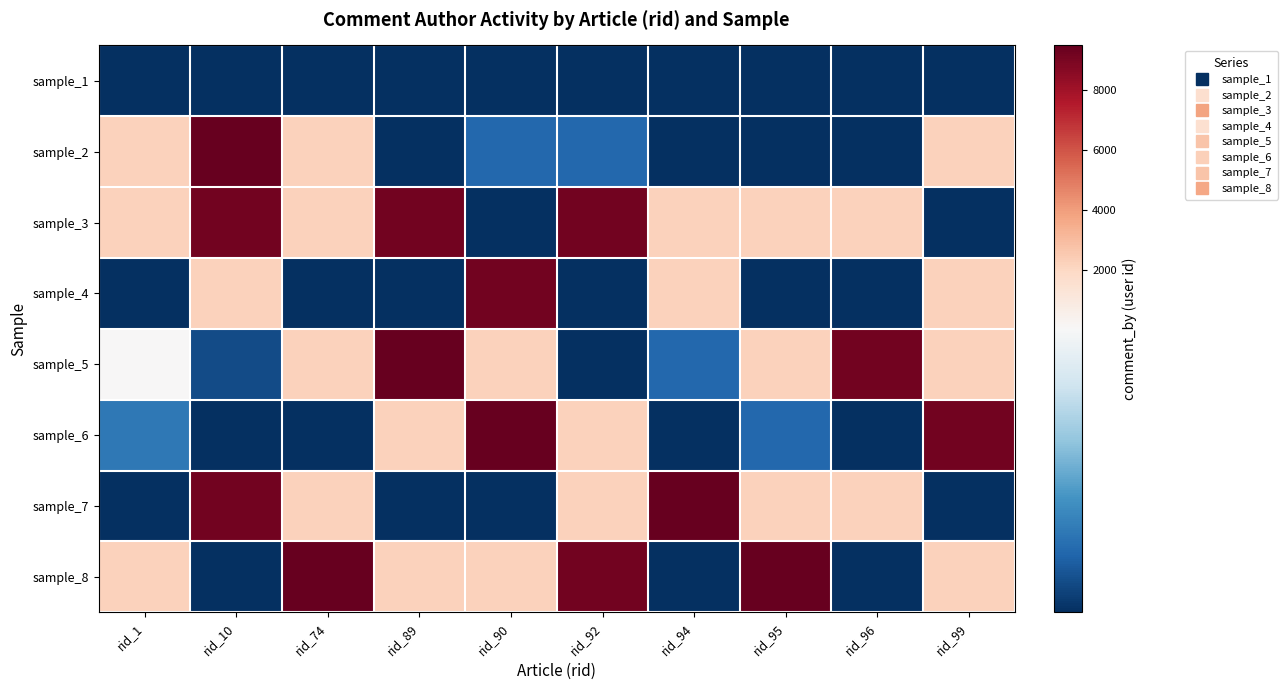

Reading right to left, transcribe all the data shown in this chart.

sample_1: rid_99=1	rid_96=1	rid_95=1	rid_94=1	rid_92=1	rid_90=1	rid_89=1	rid_74=1	rid_10=1	rid_1=1
sample_2: rid_99=2170	rid_96=1	rid_95=1	rid_94=1	rid_92=7	rid_90=7	rid_89=1	rid_74=2220	rid_10=9475	rid_1=2170
sample_3: rid_99=1	rid_96=2170	rid_95=2170	rid_94=2220	rid_92=9144	rid_90=1	rid_89=9144	rid_74=2170	rid_10=9144	rid_1=2170
sample_4: rid_99=2170	rid_96=1	rid_95=1	rid_94=2170	rid_92=1	rid_90=9144	rid_89=1	rid_74=1	rid_10=2170	rid_1=1
sample_5: rid_99=2170	rid_96=9144	rid_95=2170	rid_94=7	rid_92=1	rid_90=2220	rid_89=9475	rid_74=2170	rid_10=4	rid_1=49
sample_6: rid_99=9144	rid_96=1	rid_95=7	rid_94=1	rid_92=2220	rid_90=9475	rid_89=2170	rid_74=1	rid_10=1	rid_1=9
sample_7: rid_99=1	rid_96=2170	rid_95=2220	rid_94=9475	rid_92=2170	rid_90=1	rid_89=1	rid_74=2220	rid_10=9144	rid_1=1
sample_8: rid_99=2220	rid_96=1	rid_95=9475	rid_94=1	rid_92=9144	rid_90=2220	rid_89=2170	rid_74=9475	rid_10=1	rid_1=2170